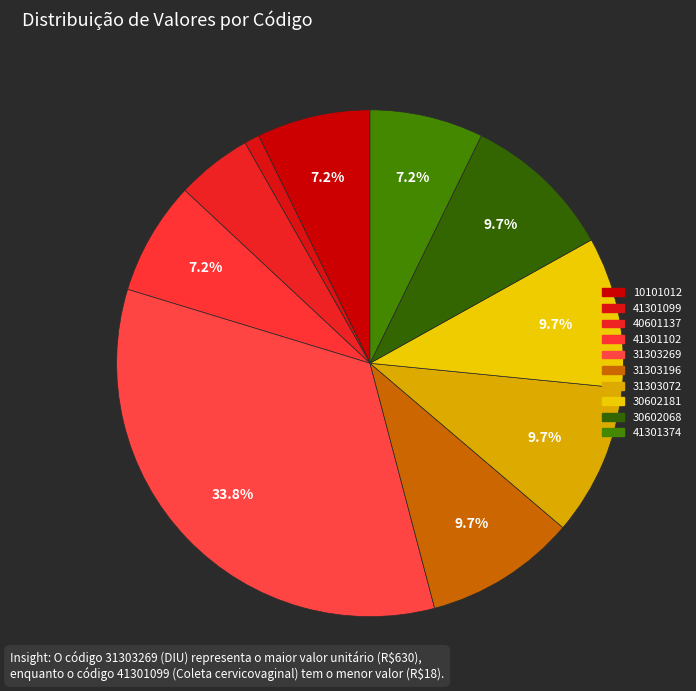

How many slices are in this pie chart?

10